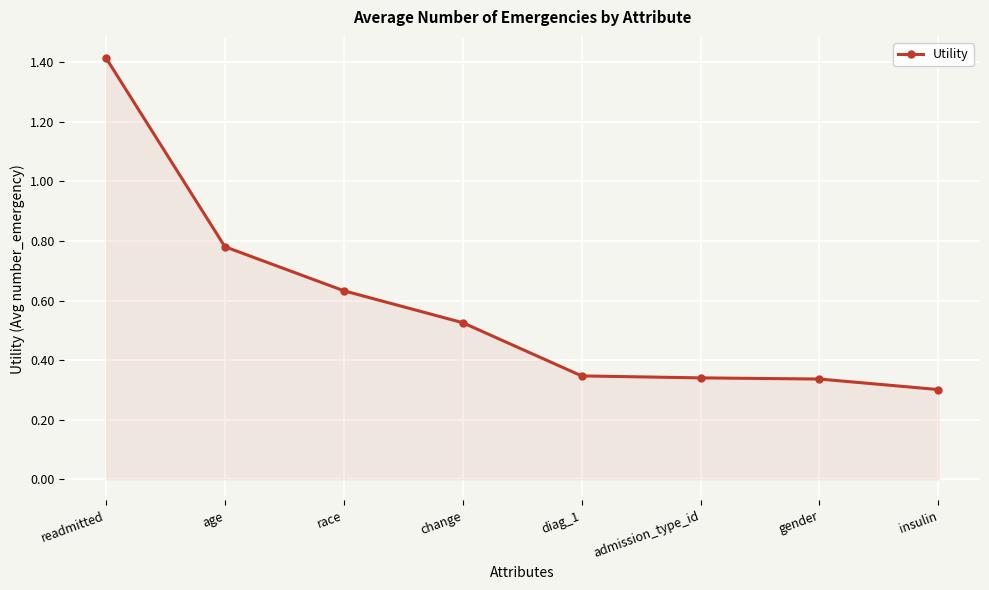

How many categories are shown in the chart?

8